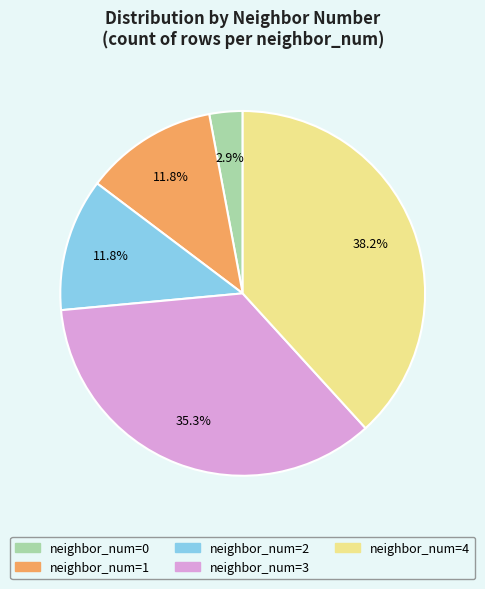

Is there a majority slice in this chart?

No